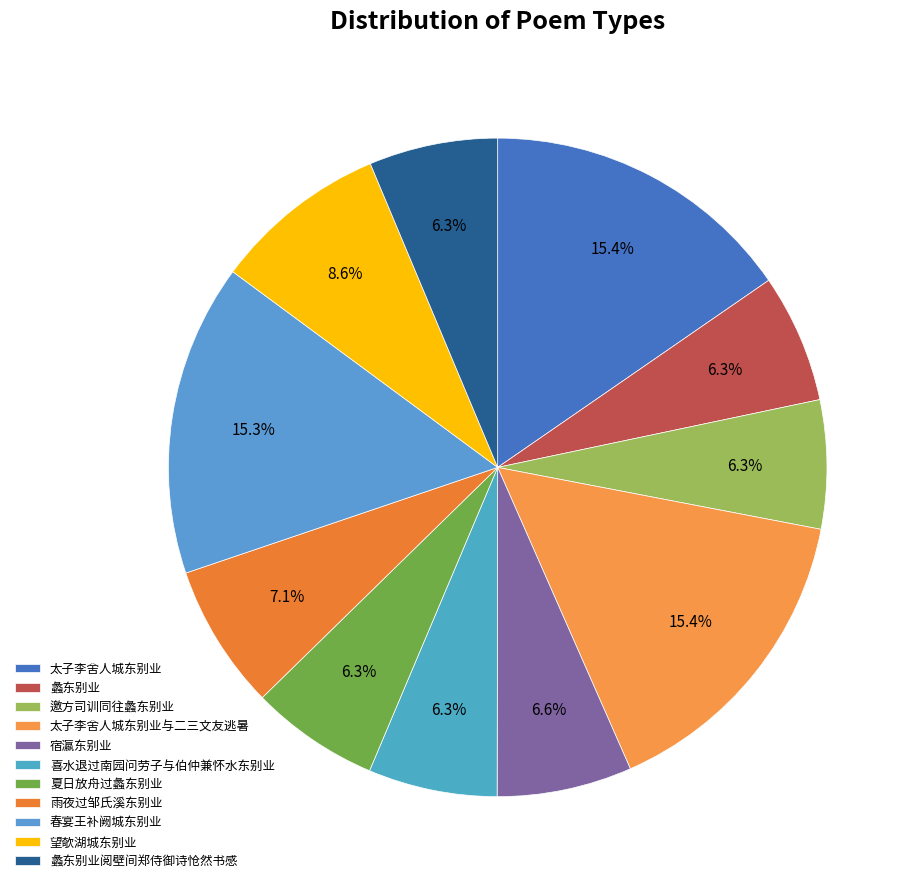

How many slices are in this pie chart?

11